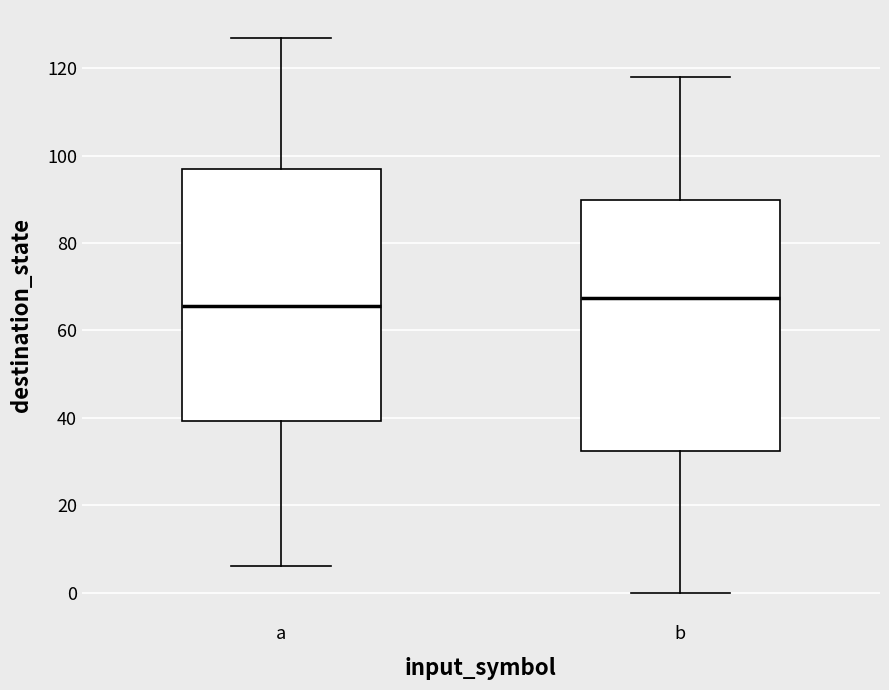

Reading left to right, read every box against the y-axis: the position of its median line, the range the box covers, and the ends of its whiskers. The values are not printed on the chart, so give them approximately, as read against the axis.

a: median 66, box 40 to 98, whiskers 6 to 128
b: median 68, box 32 to 90, whiskers 0 to 118